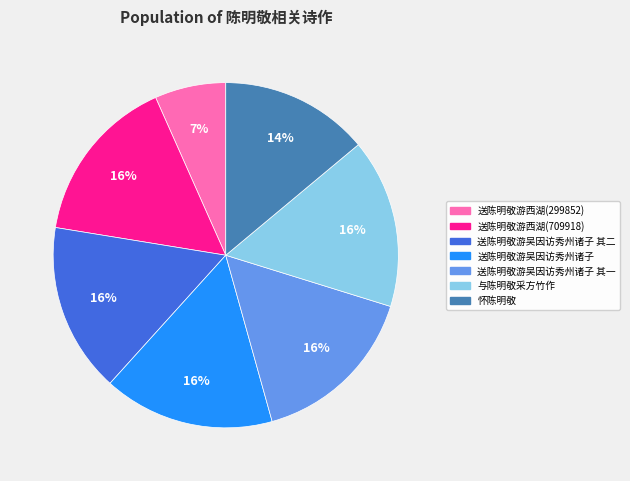

To the nearest percent, what is the combined percentage of 送陈明敬游吴因访秀州诸子 其一 and 送陈明敬游吴因访秀州诸子 其二?

32%